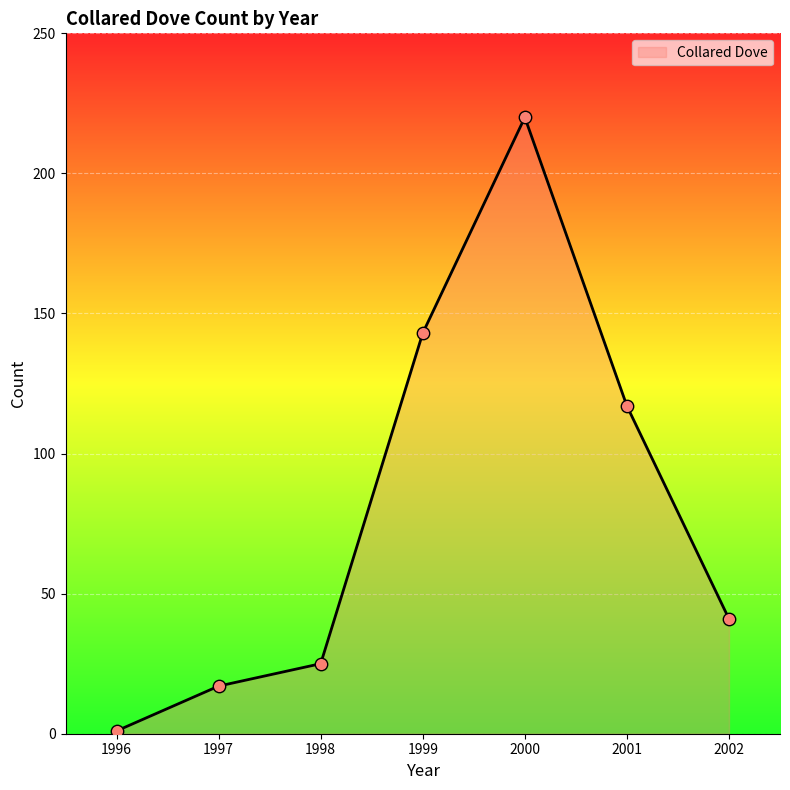

Which series has the largest total across all categories?

Collared Dove line